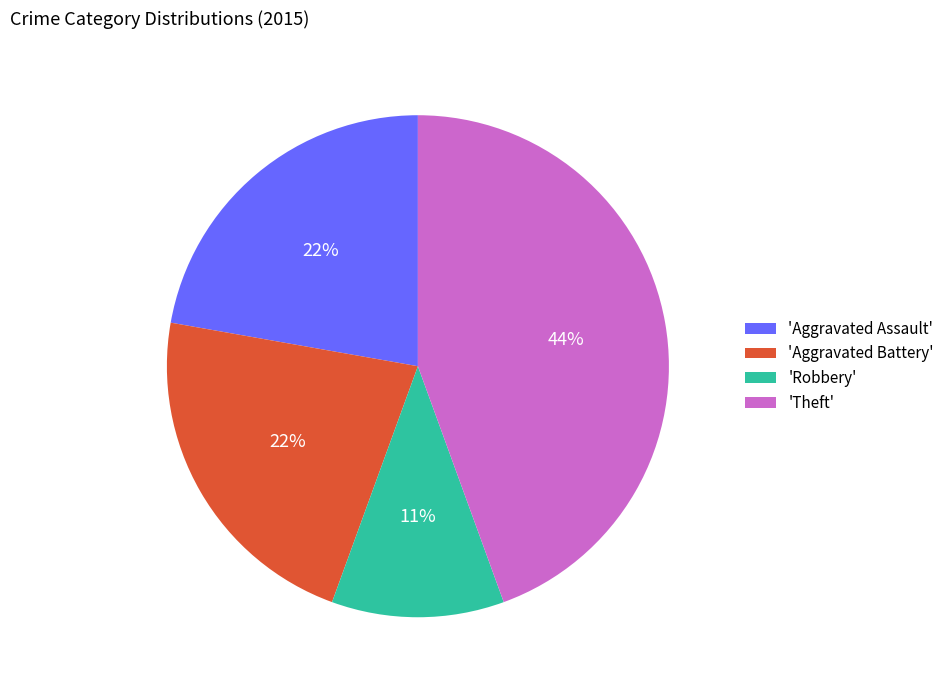

Approximately how many times larger is the value at 'Aggravated Assault' compared to 'Aggravated Battery'?

1.0